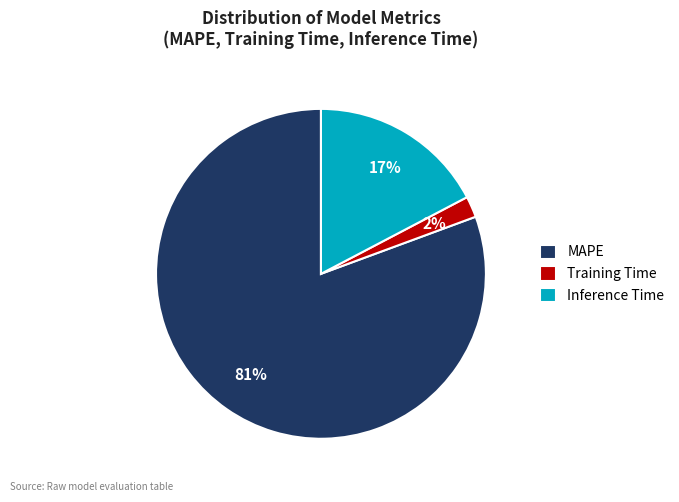

What is the majority slice?

MAPE